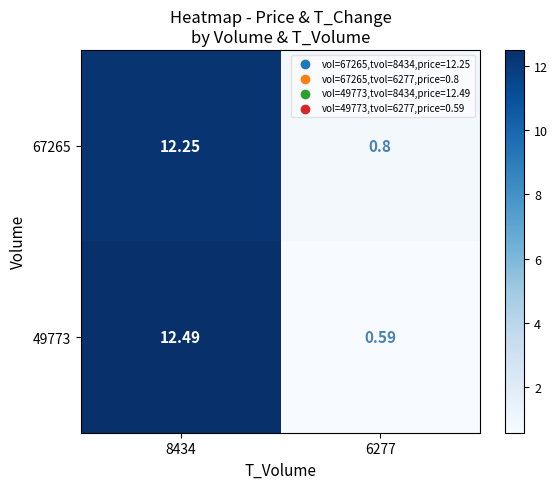

At which category is the sum across all series the highest?

8434